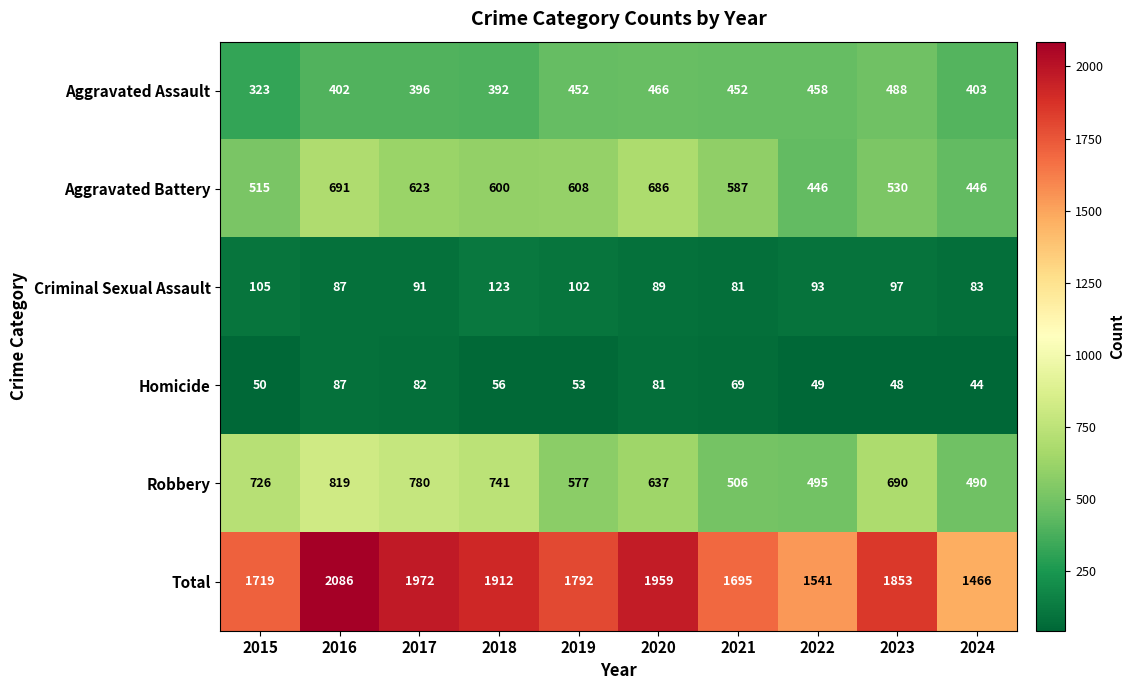

Which series has the widest spread of values?

Total